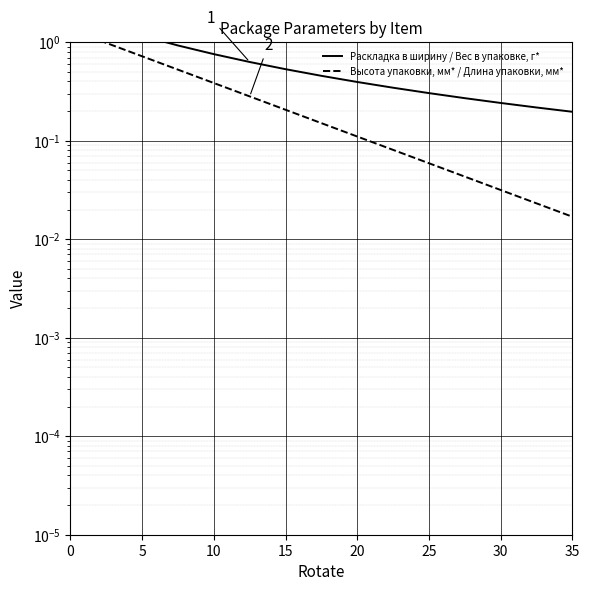

True or false: Раскладка в ширину / Вес в упаковке, г* has more than 2 points higher than both neighbors.

False